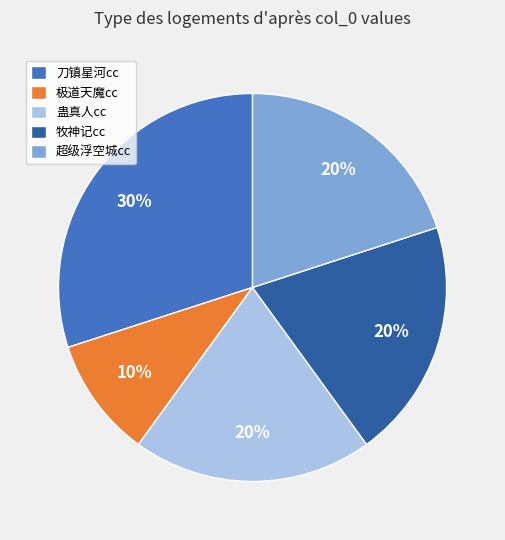

To the nearest percent, what percentage of the pie is 刀镇星河cc?

30%